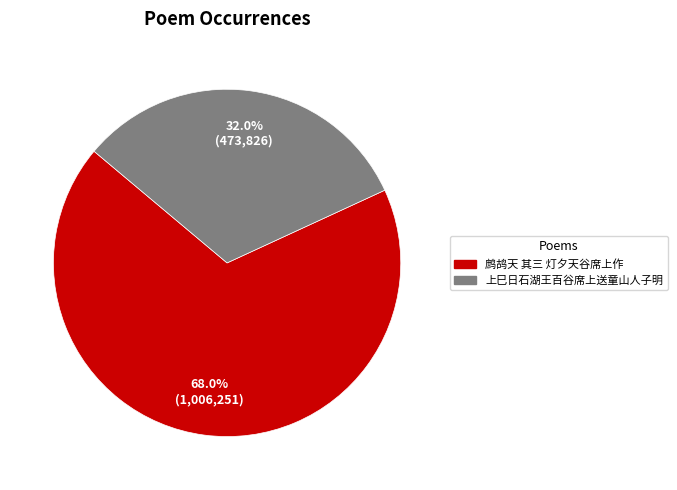

To the nearest percent, what is the difference between the 鹧鸪天 其三 灯夕天谷席上作 and 上巳日石湖王百谷席上送童山人子明 slice percentages?

36%